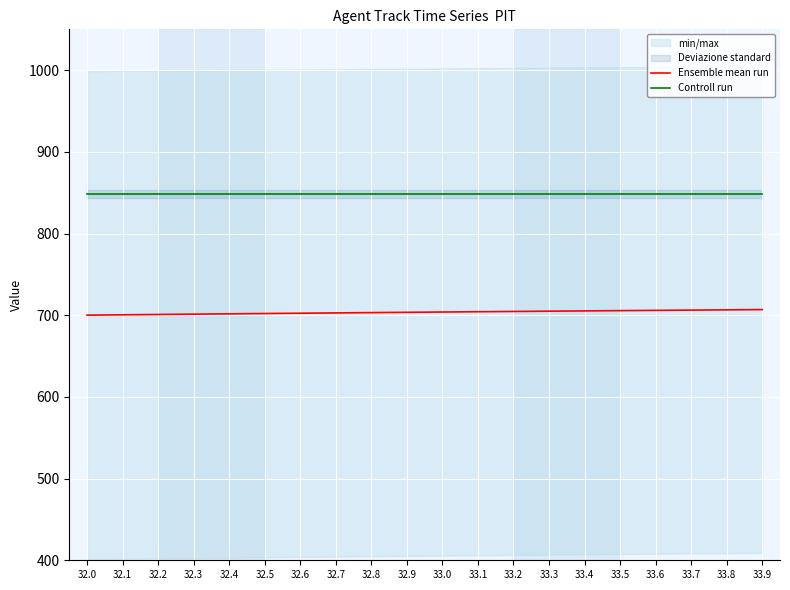

Does the chart display data point markers on the line(s)?

No